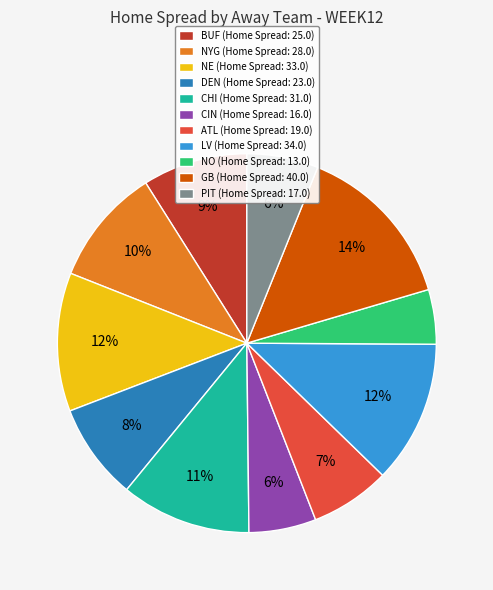

How many slices are in this pie chart?

11